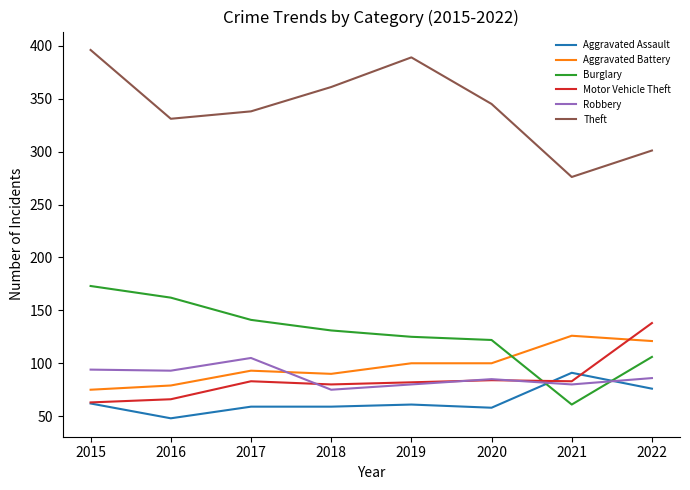

What is the minimum value for Theft?

276